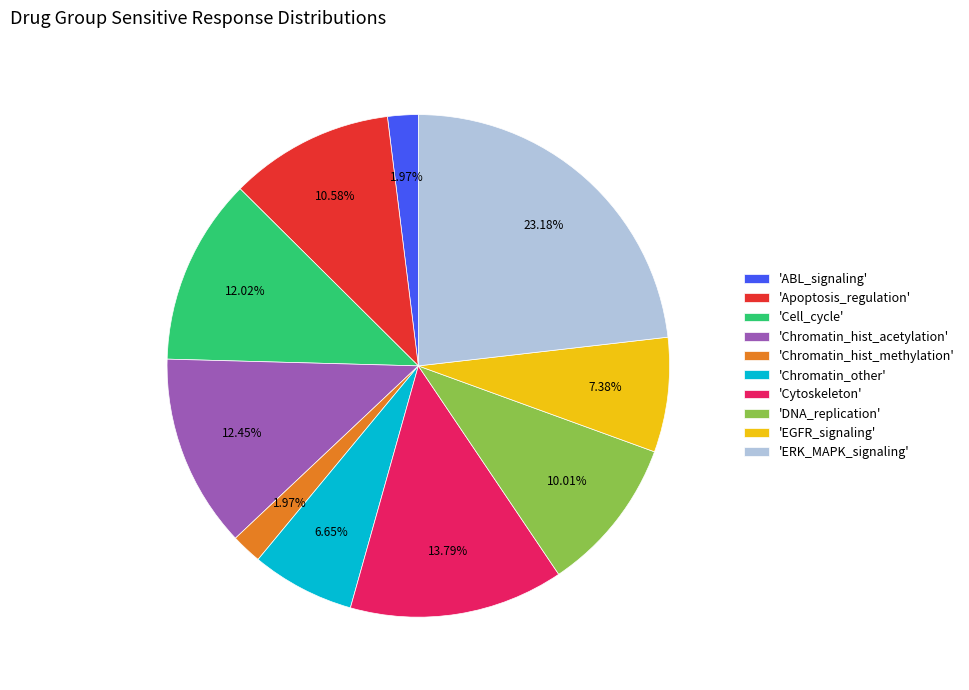

What is the largest slice in the pie chart?

'ERK_MAPK_signaling'